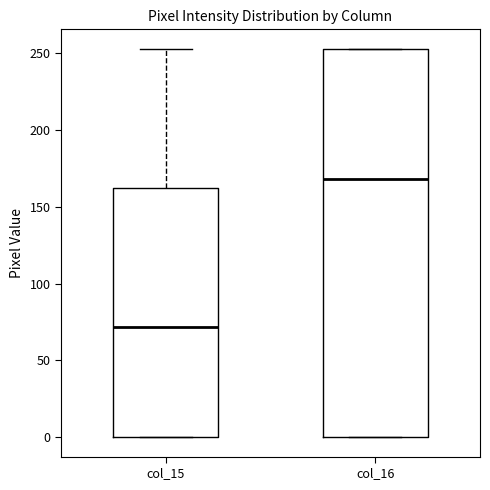

Reading left to right, transcribe this box plot: for each box, give where its median line is, the range the box spans, and where its two whiskers end, as read against the y-axis. The values are not printed on the chart, so give them approximately, as read against the axis.

col_15: median 70, box 0 to 160, whiskers 0 to 255
col_16: median 170, box 0 to 255, whiskers 0 to 255